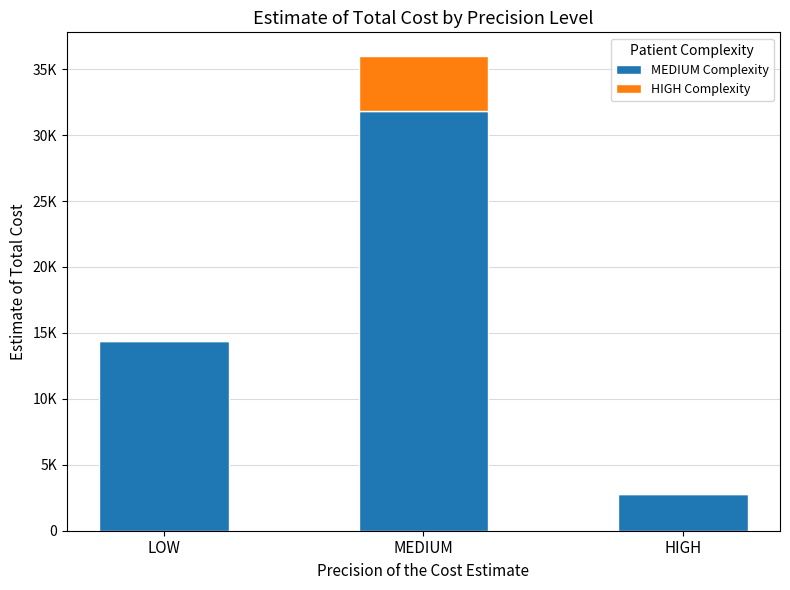

At LOW, list the series in order from largest to smallest.

MEDIUM Complexity, HIGH Complexity